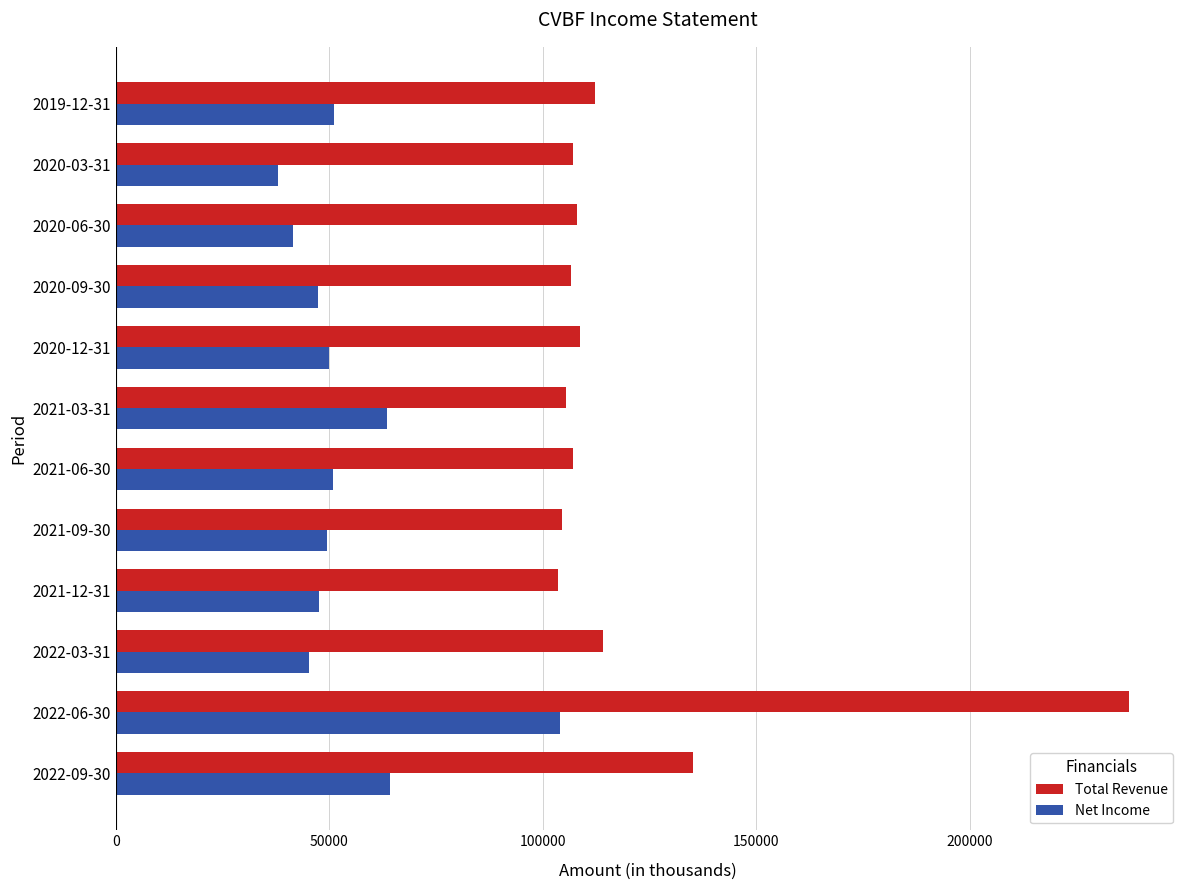

What is the difference between the maximum and second lowest values in the Net Income series?

62500